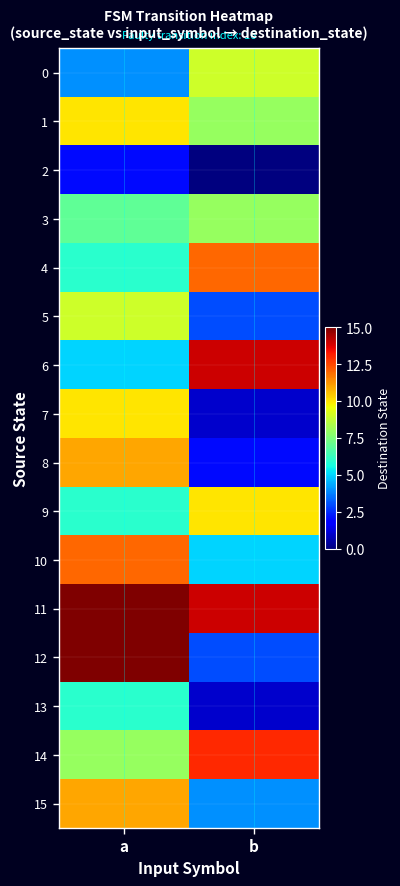

Between b and a, which is larger?

b